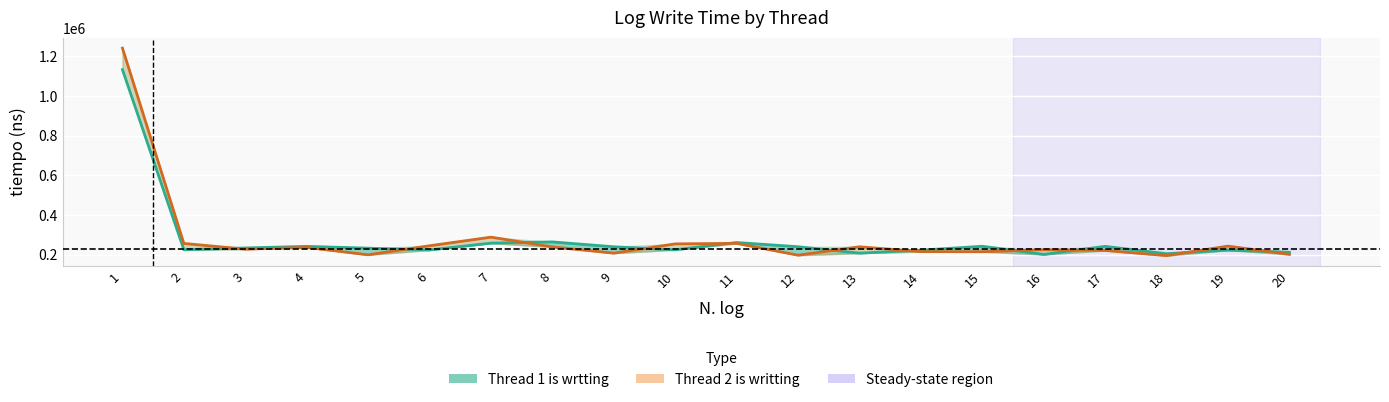

At which label does Thread 2 is writting first exceed 236300?

1